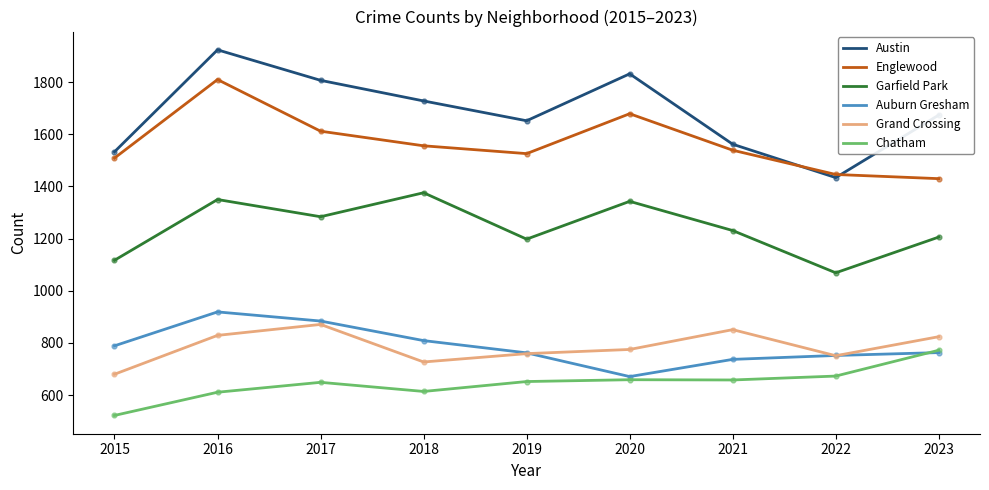

Which series has the widest spread of values?

Austin